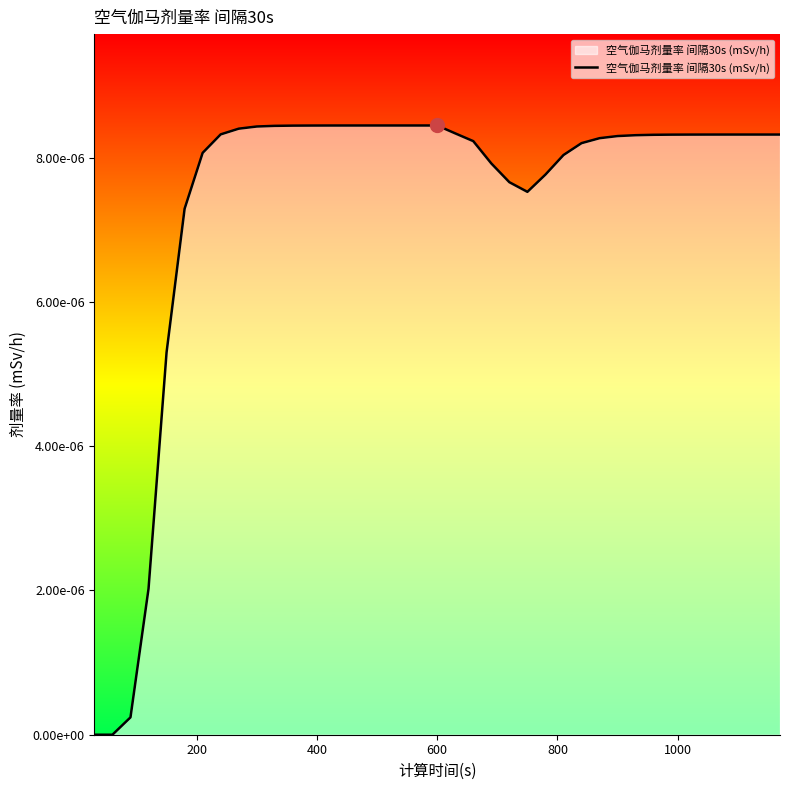

Count the number of values greater than 0.

37